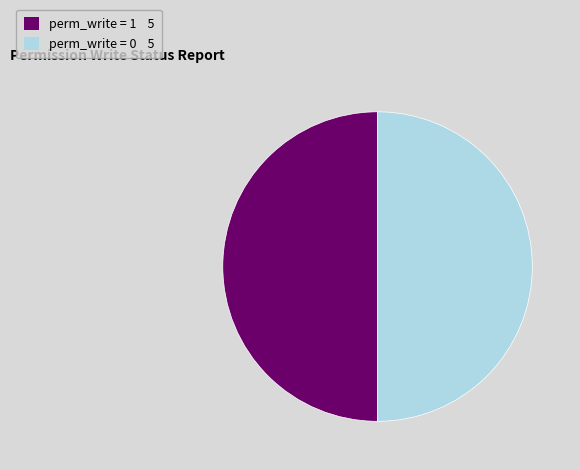

True or false: perm_write = 0 5 accounts for 50% of the total.

True